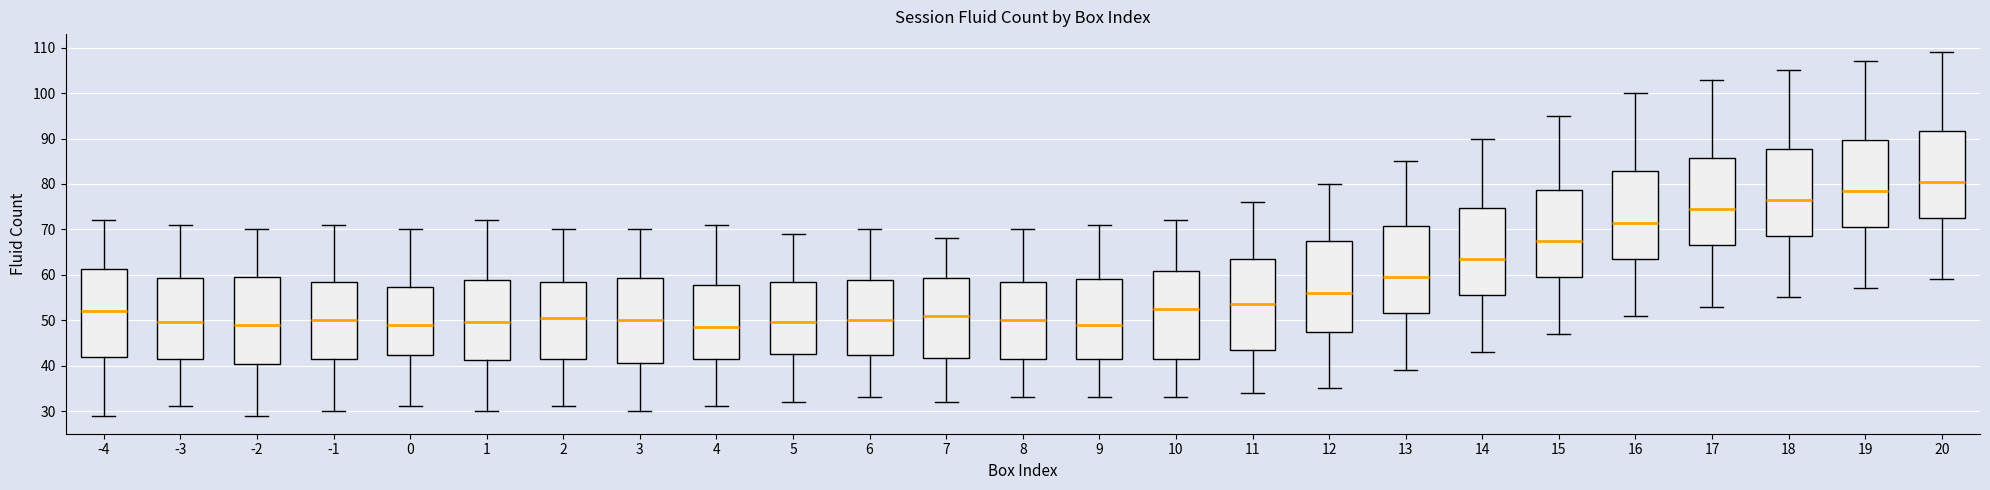

Where is the lower edge of the box at x = -1 on the y-axis? The values are not printed on the chart, so give them approximately, as read against the axis.

42